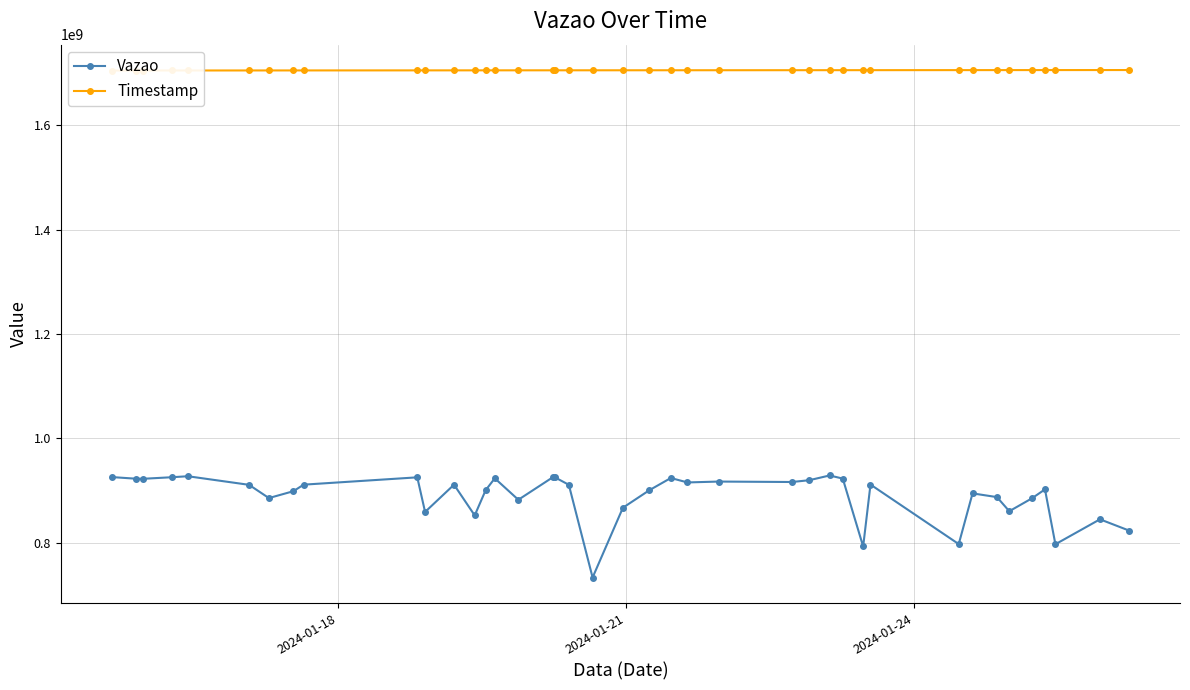

True or false: Vazao and Timestamp cross at least once.

False